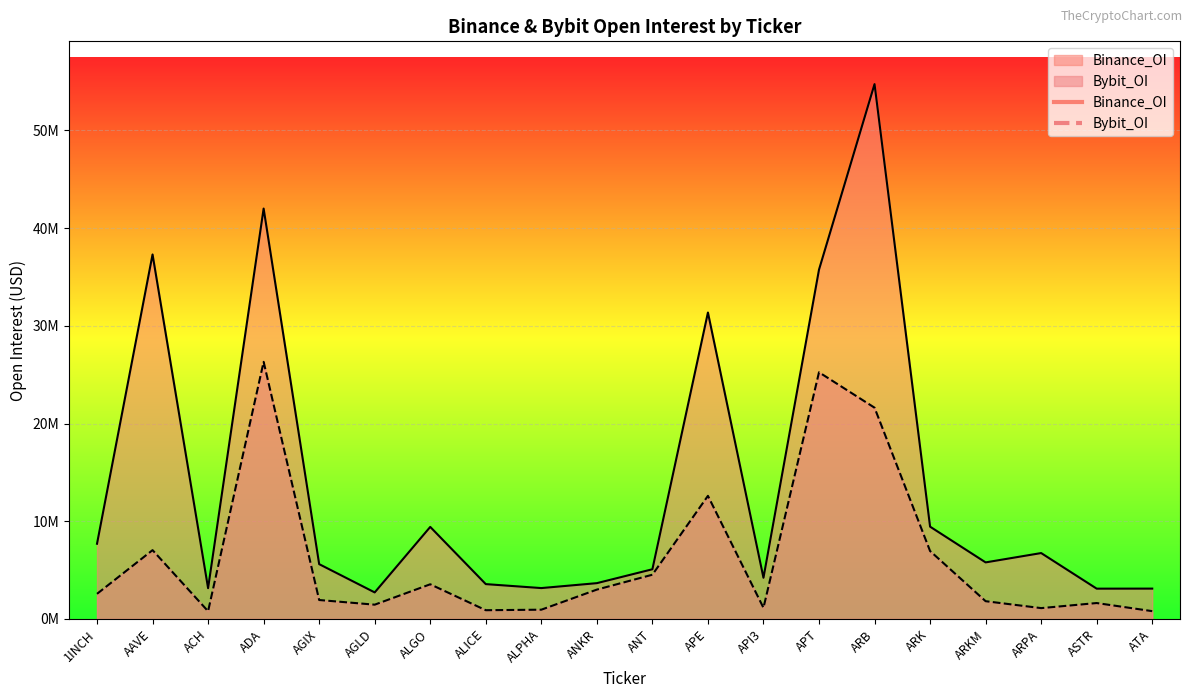

Between AGLD and ALPHA, which series saw the biggest shift?

Bybit_OI